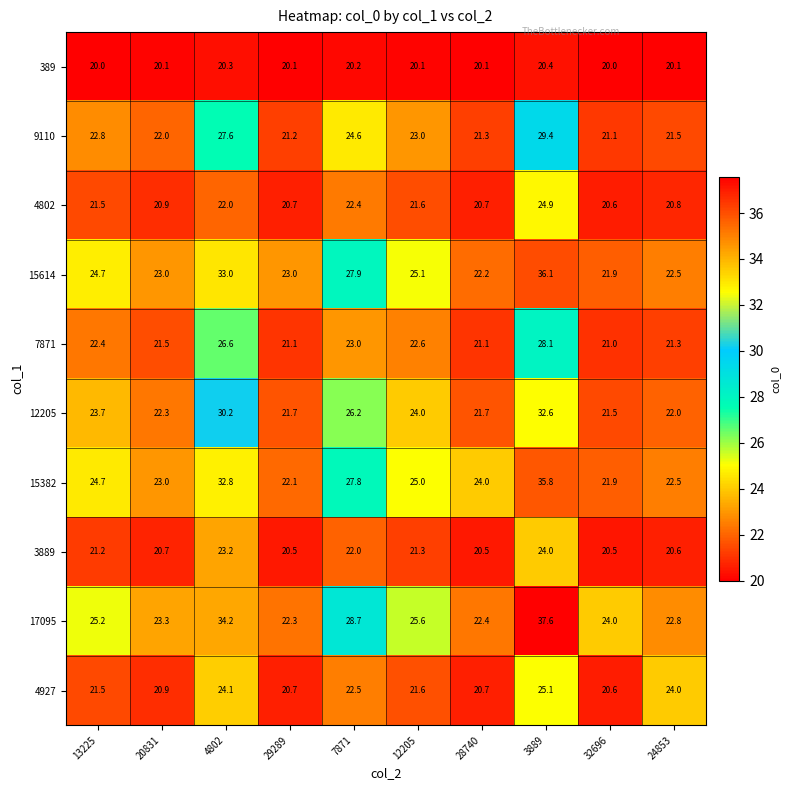

What is the spread (max minus min) of values at 32696?

4.0